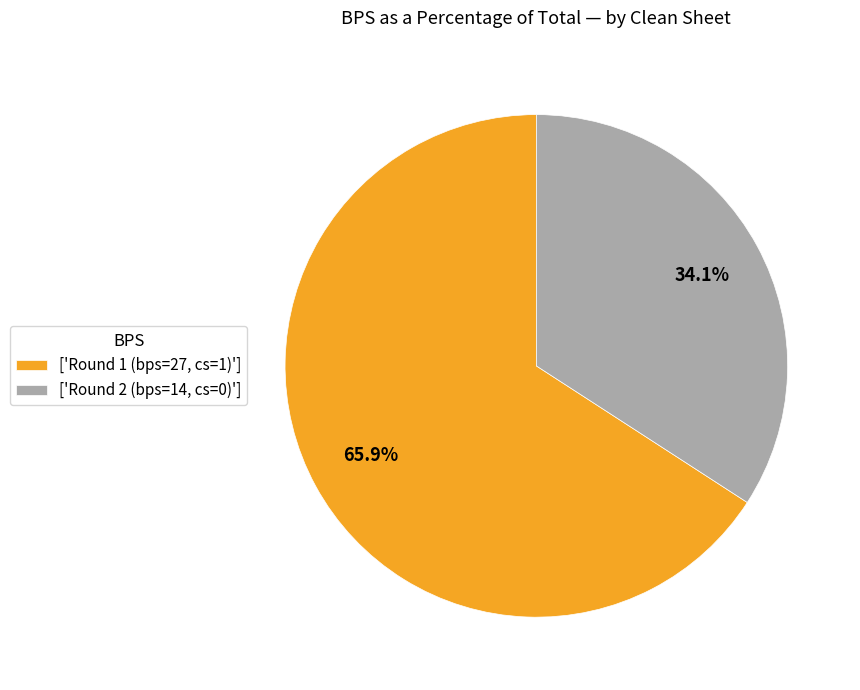

What is the ratio of the value at ['Round 1 (bps=27, cs=1)'] to the value at ['Round 2 (bps=14, cs=0)']?

1.9